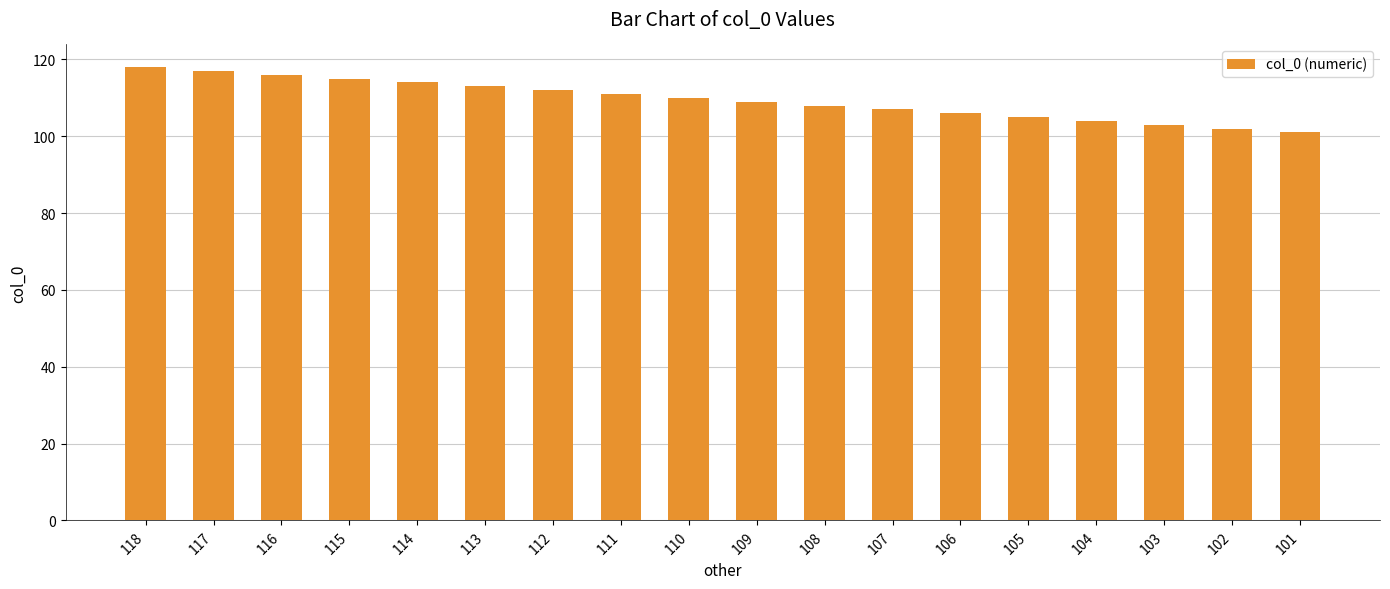

What is the greatest value displayed?

118